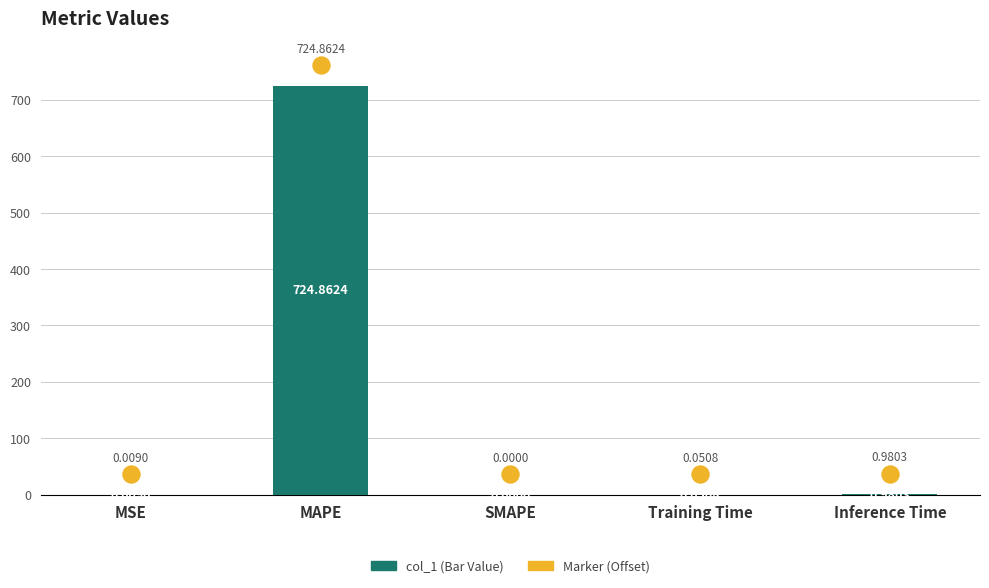

Which series has the largest Y range (max minus min)?

col_1